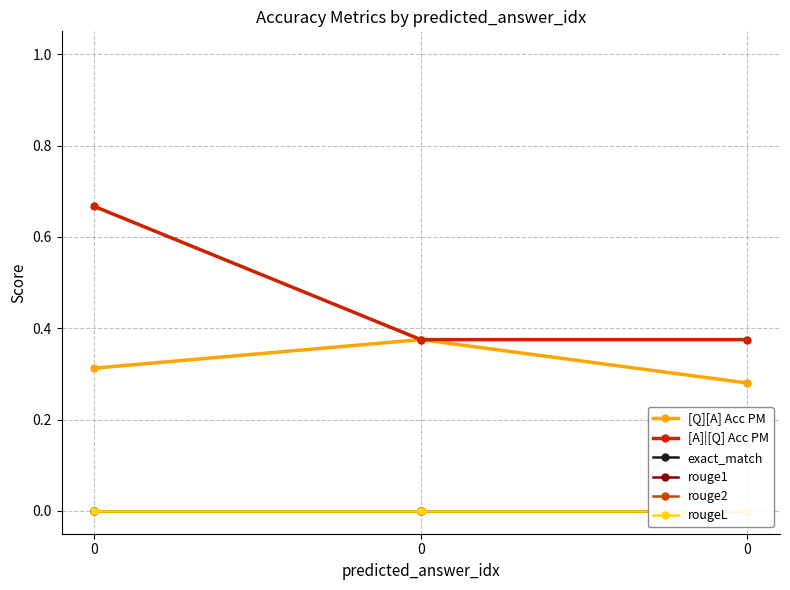

How many lines are shown in the chart?

6